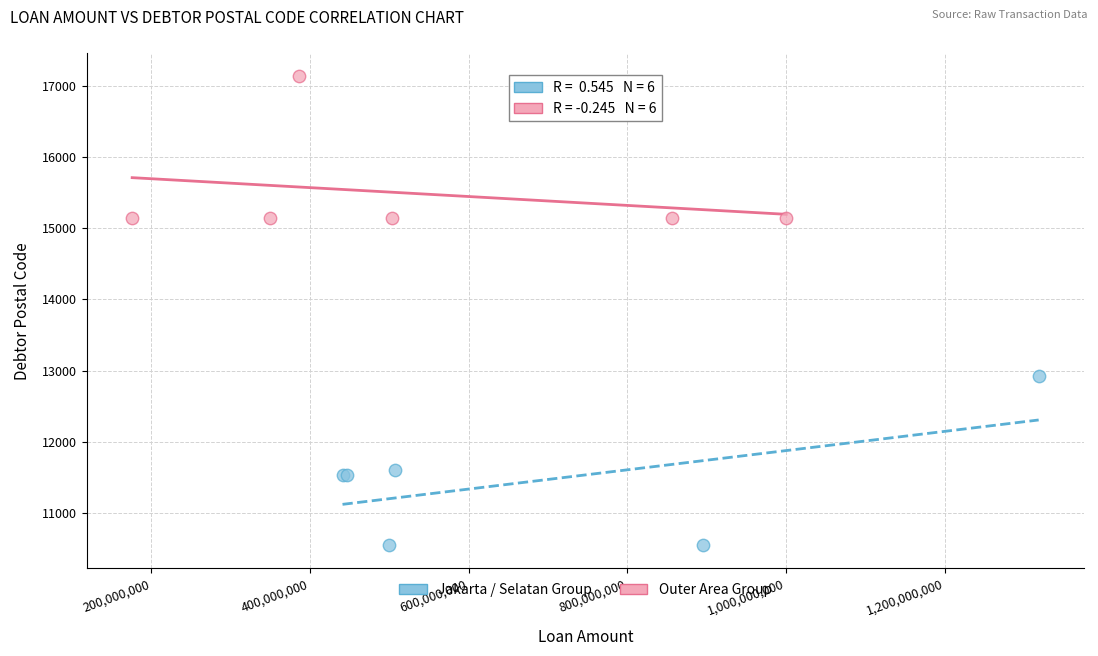

Which series reaches the maximum Y coordinate?

Outer Area Group